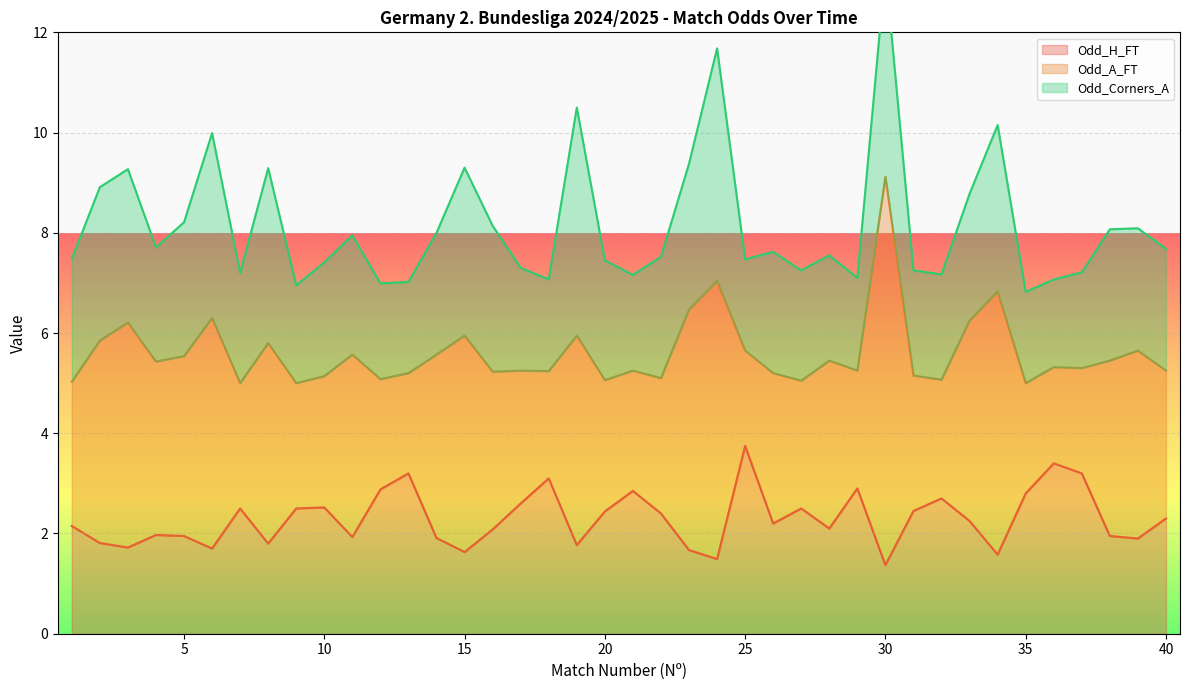

At which category does Odd_Corners_A reach its first local valley?

4